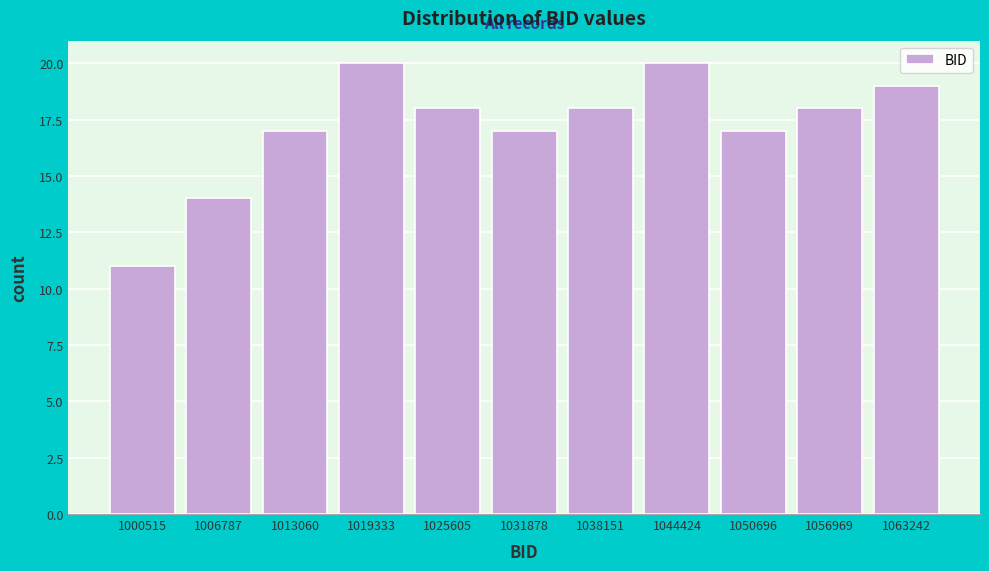

Reading right to left, extract all data points from this chart.

19	18	17	20	18	17	18	20	17	14	11